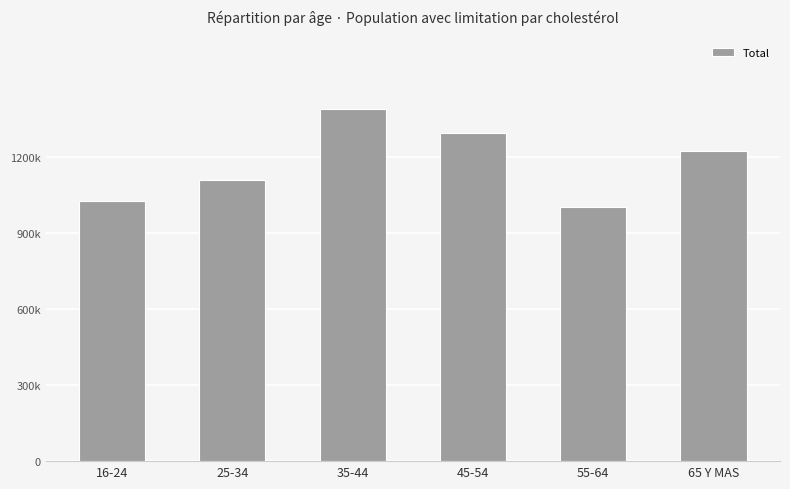

What is the sum of all values?

7036422